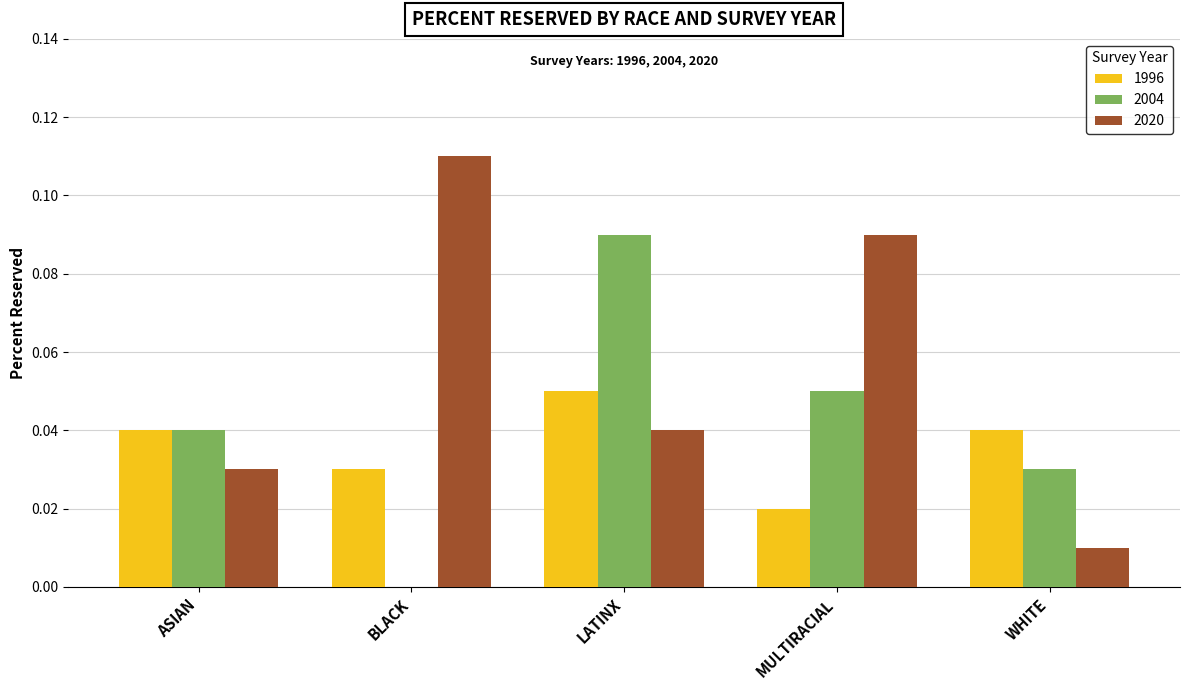

The 2004 series shows 0.0 at BLACK. True or false?

True